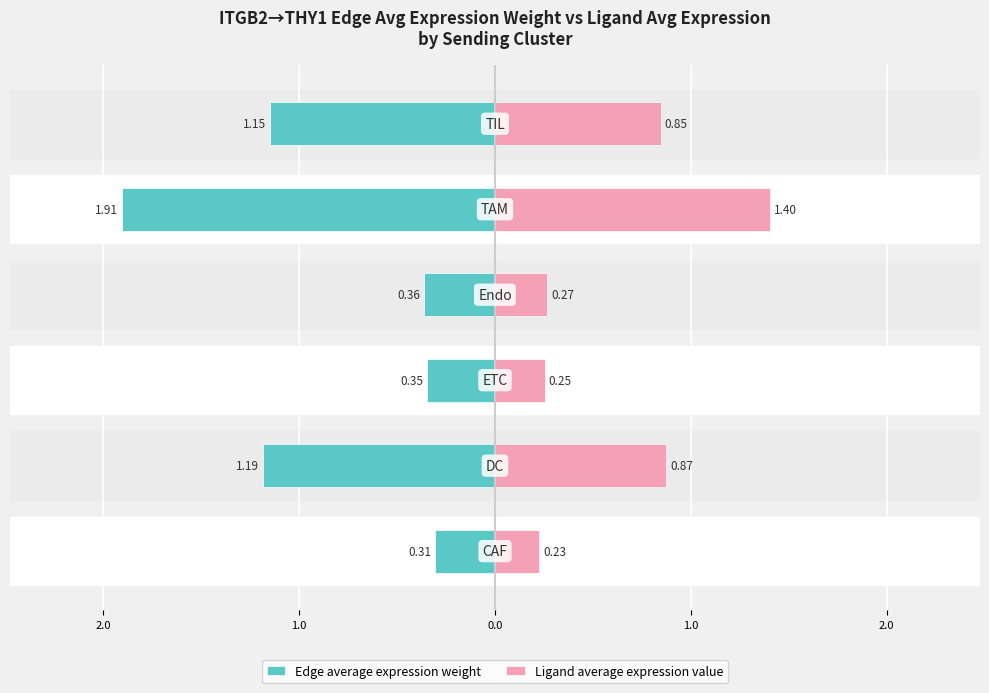

Which series has the largest range (max minus min)?

Edge average expression weight